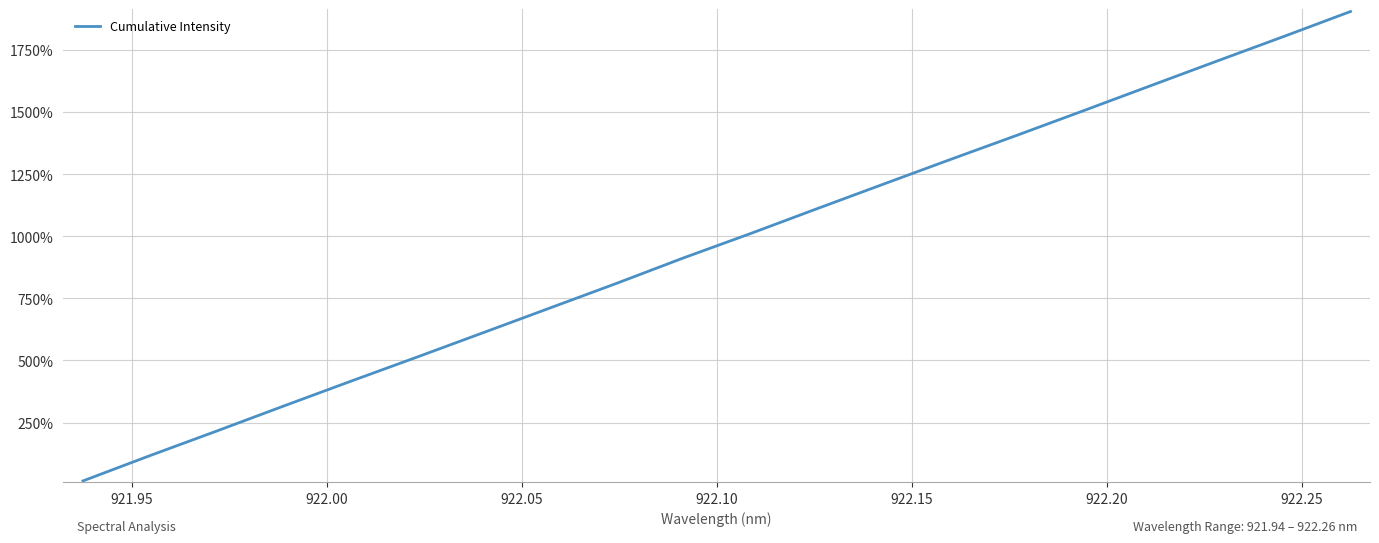

What is the minimum value shown in the chart?

15.0